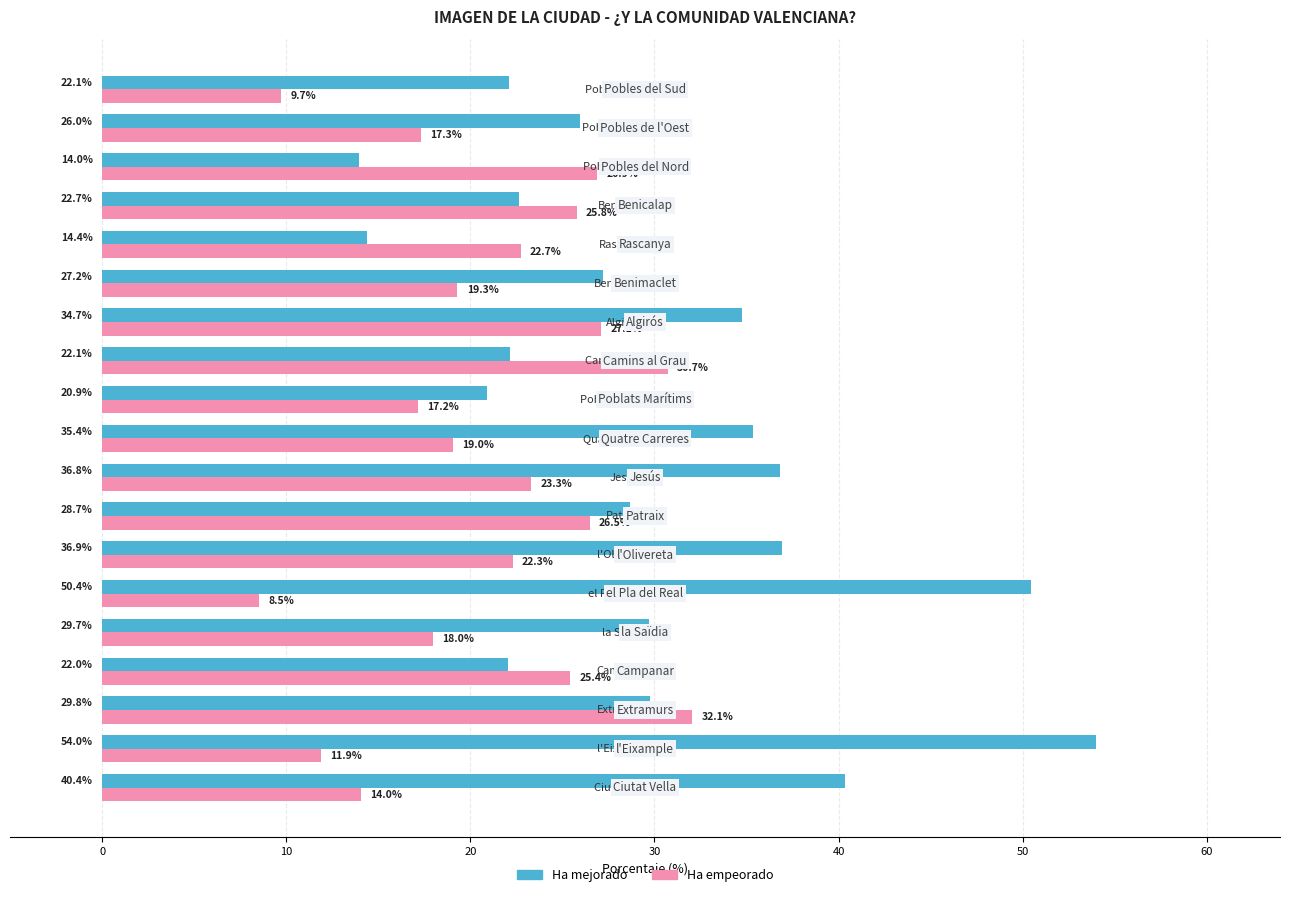

List the series in order of their overall mean, highest first.

Ha mejorado, Ha empeorado